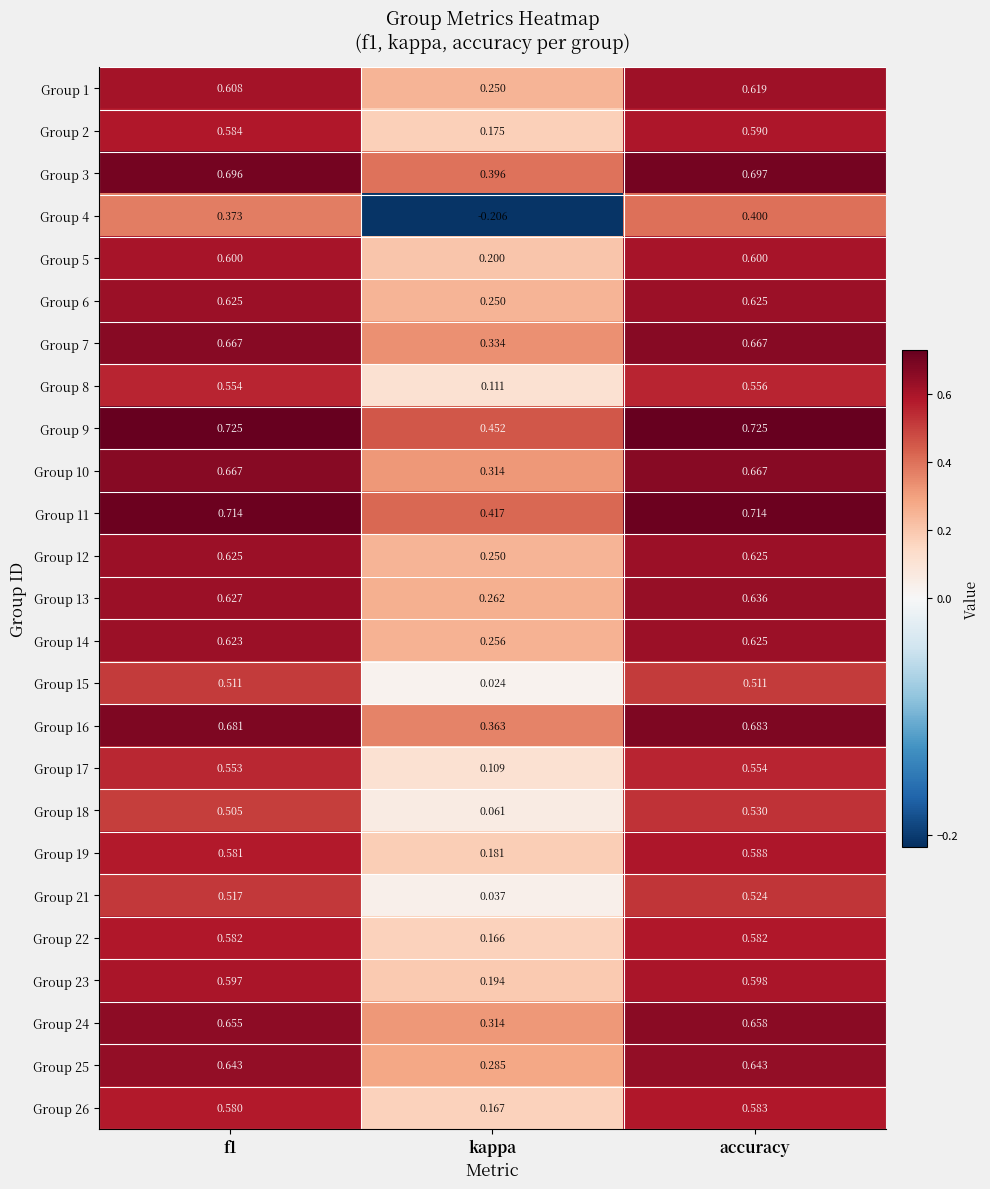

At which label is Group 13 closest to 0?

kappa